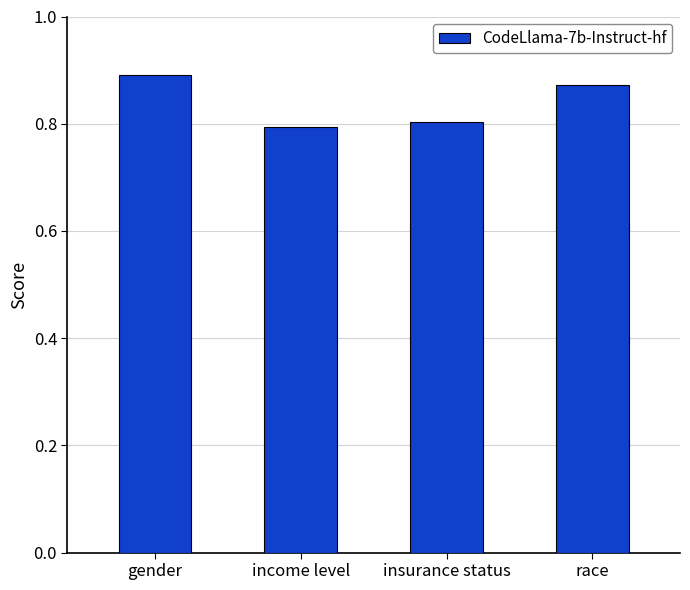

Which category has the highest value across all series?

gender